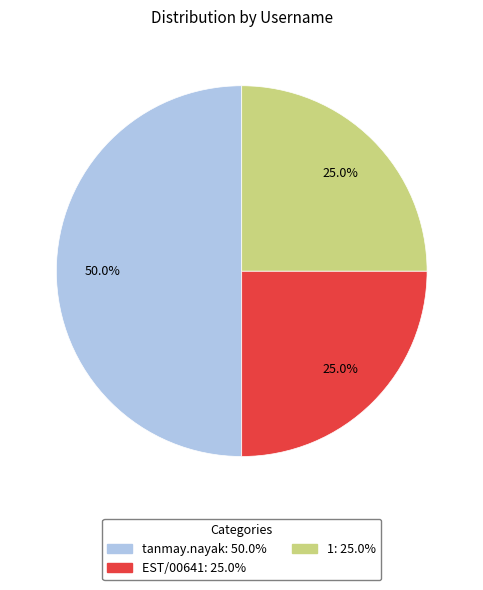

Which has a higher value, EST/00641 or tanmay.nayak?

tanmay.nayak